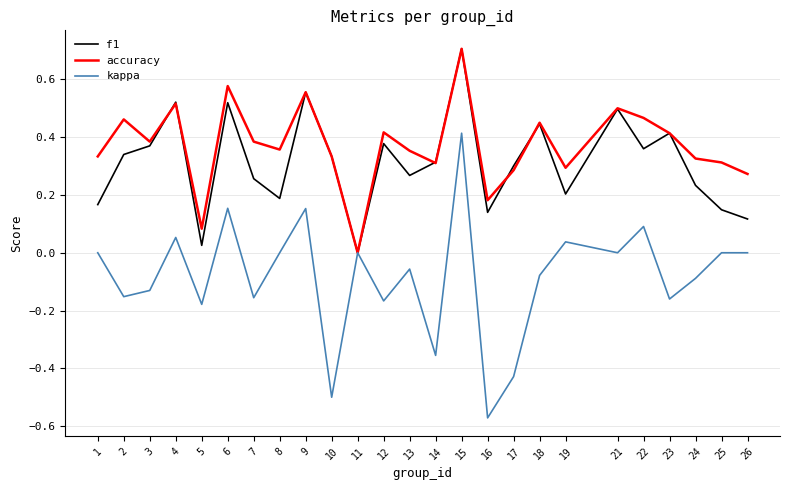

True or false: accuracy has a value of 0.1 at 5.

True